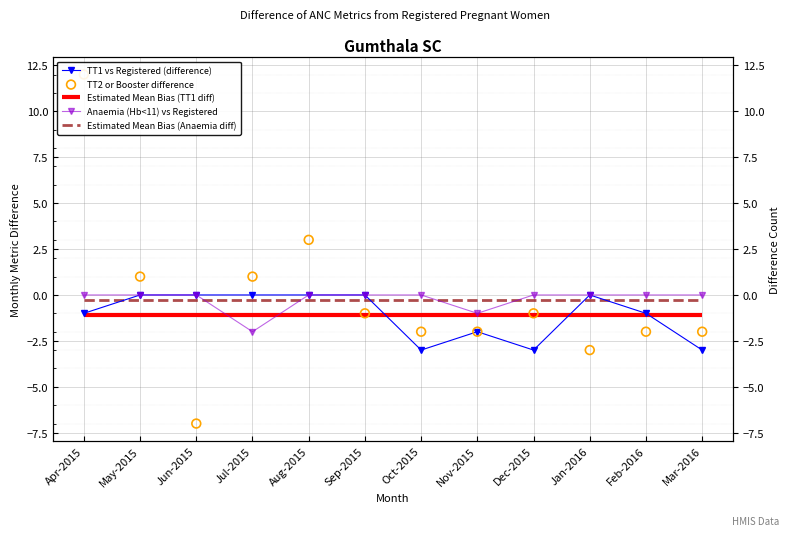

Which series has the largest Y range (max minus min)?

TT2 or Booster difference